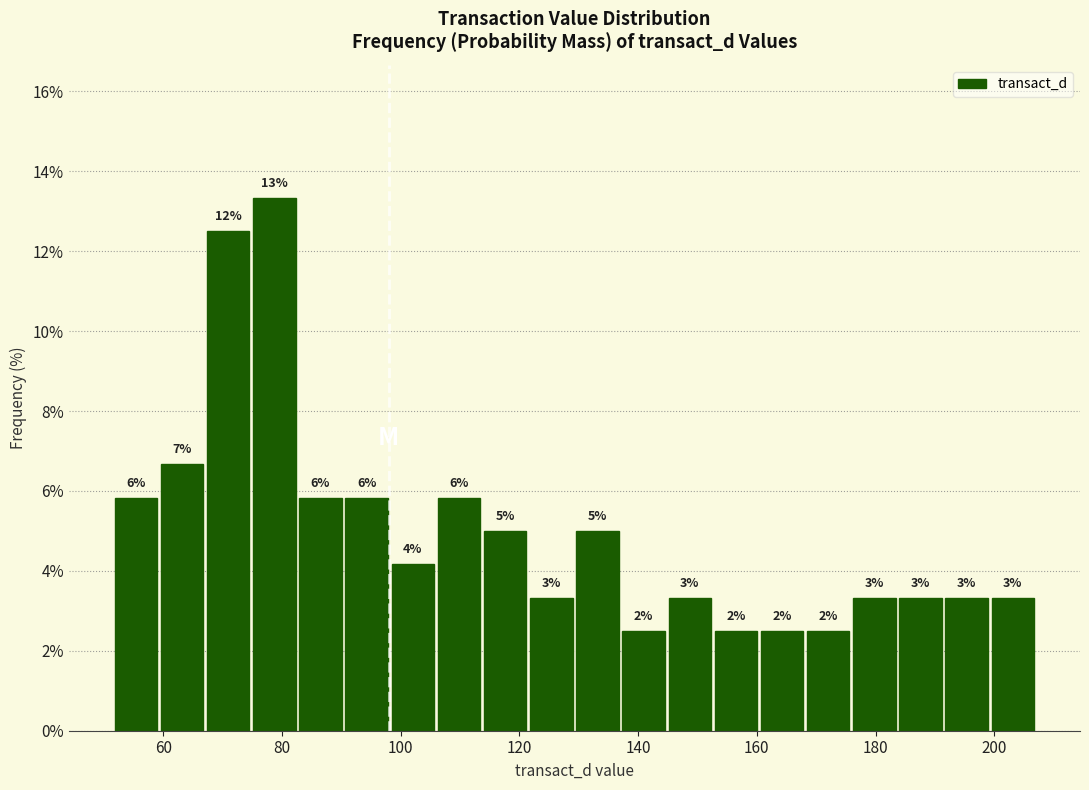

Around what value on the x-axis is the tallest bar? Give the approximate position of its centre, as read against the axis.

78